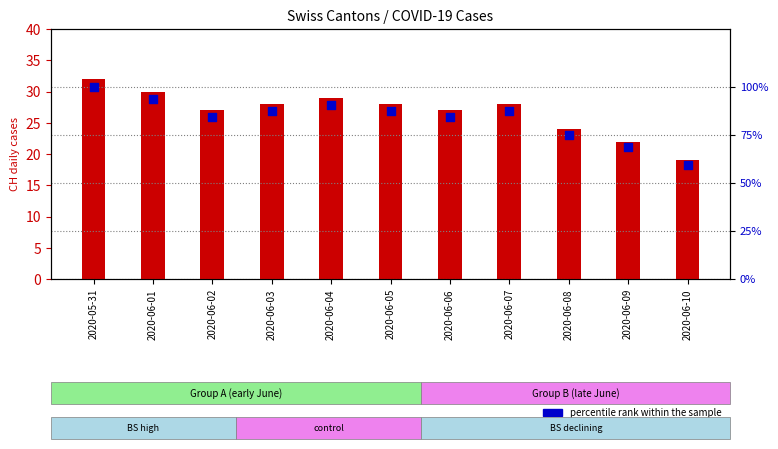

Between 2020-06-09 and 2020-05-31, which is larger?

2020-05-31